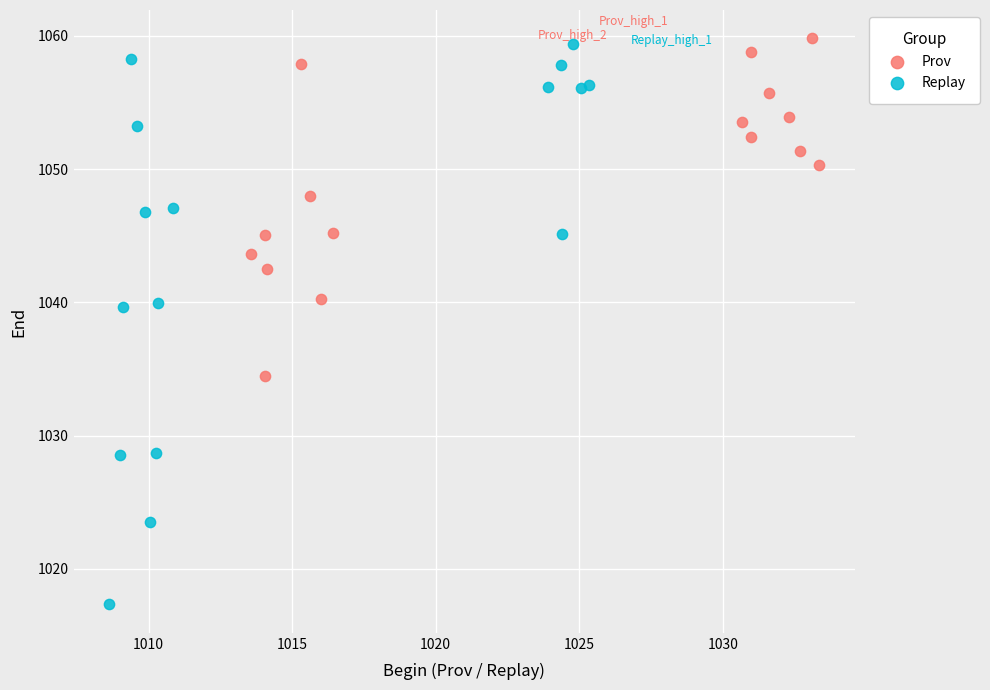

Which series has the widest spread of Y values?

Replay